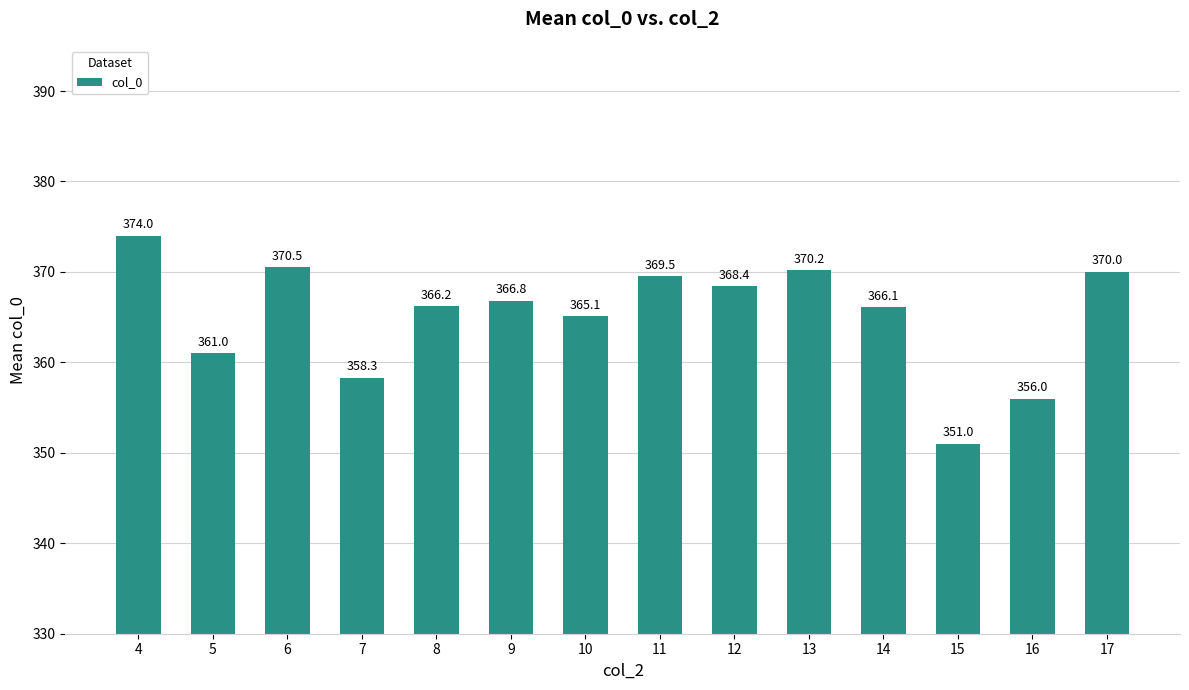

What is the value of the 8th bar from the left?

369.5